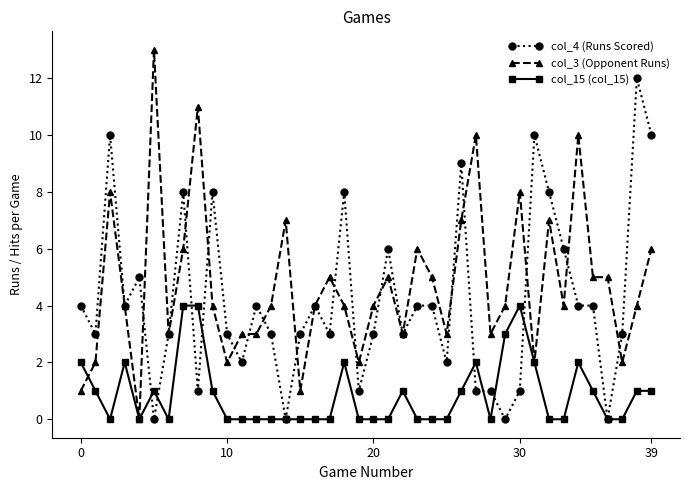

What is the maximum value shown in the chart?

13